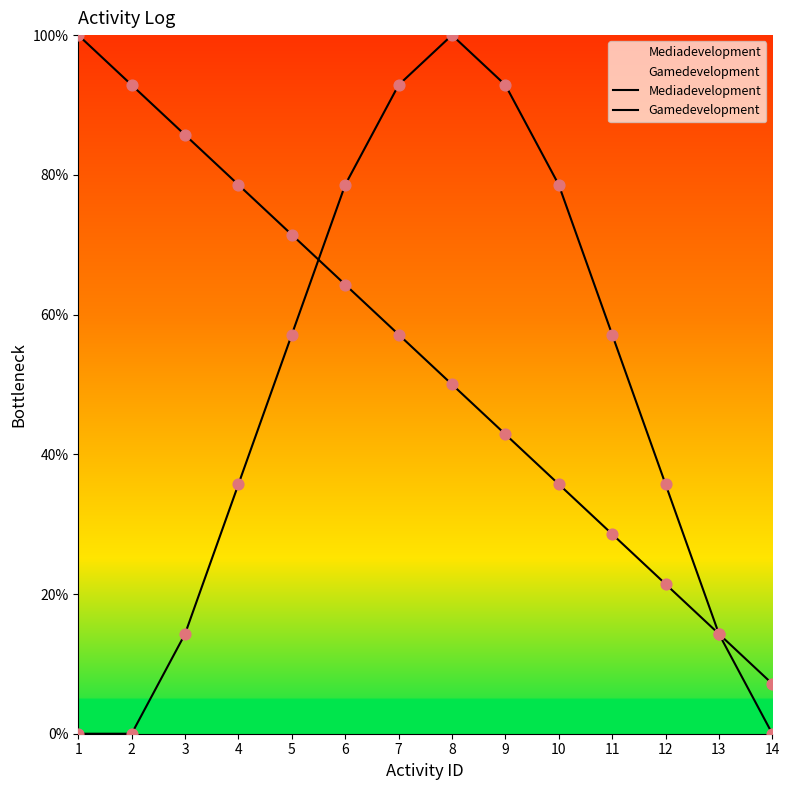

Which series has the widest spread of Y values?

Gamedevelopment